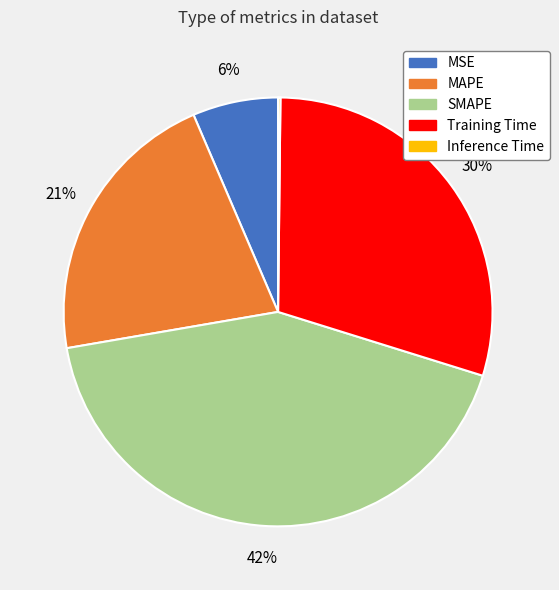

Is it true that SMAPE is 36% of the pie?

False